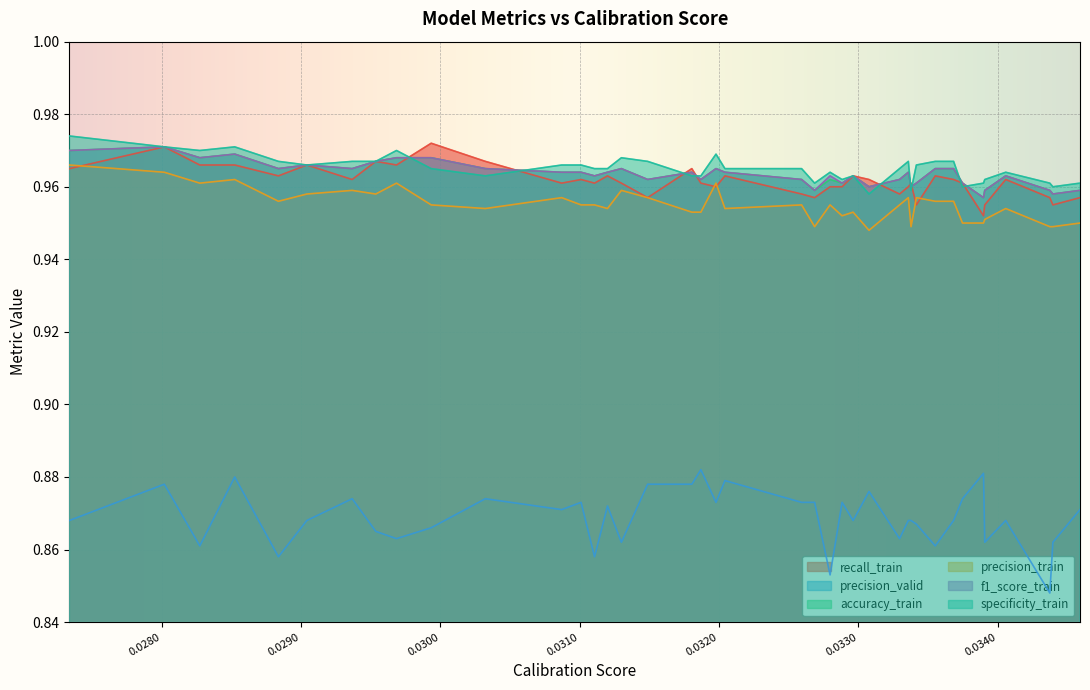

True or false: recall_train and accuracy_train cross at least once.

True